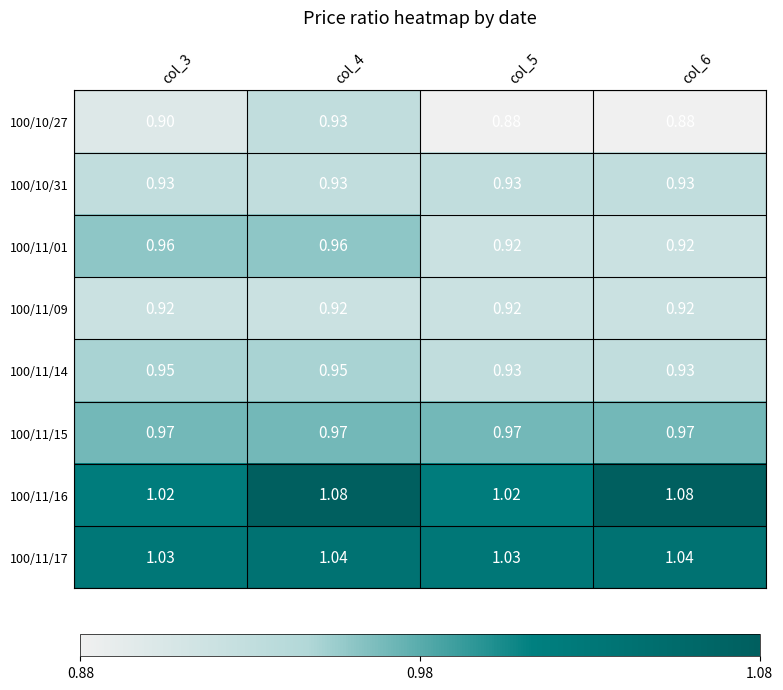

Is the value of 100/11/14 at col_6 greater than the value of 100/10/27 at col_3?

Yes